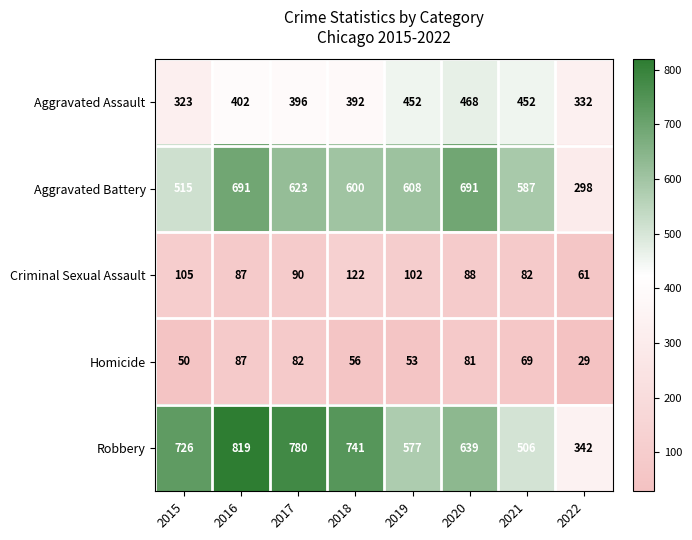

At how many categories does at least one series exceed 33?

8